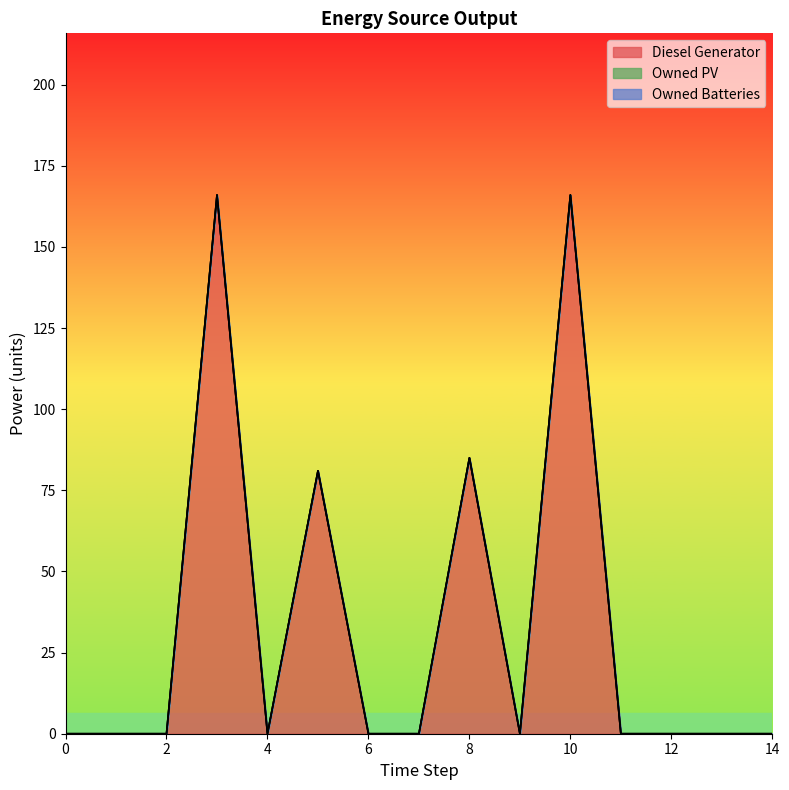

True or false: Owned PV and Owned Batteries cross at least once.

False